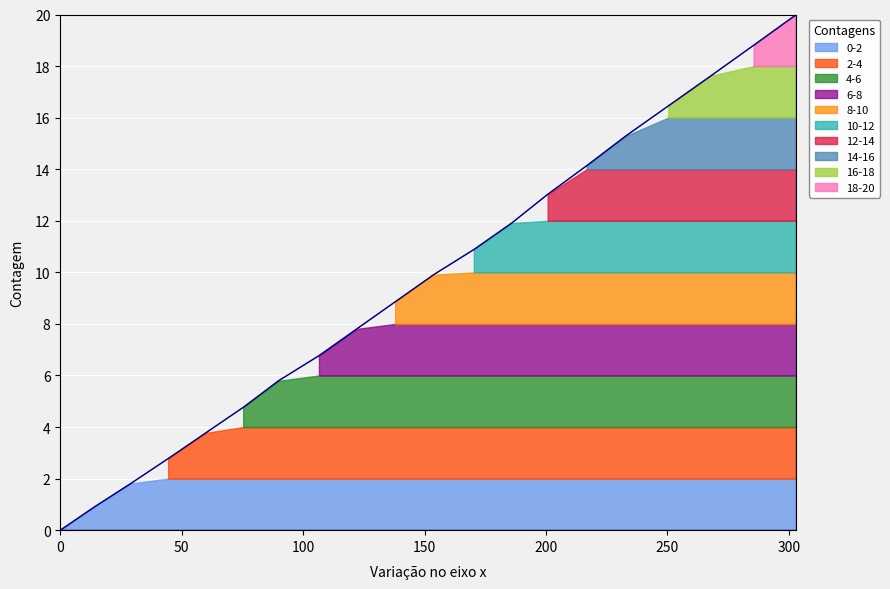

At which category does the chart reach its peak across all series?

303.1